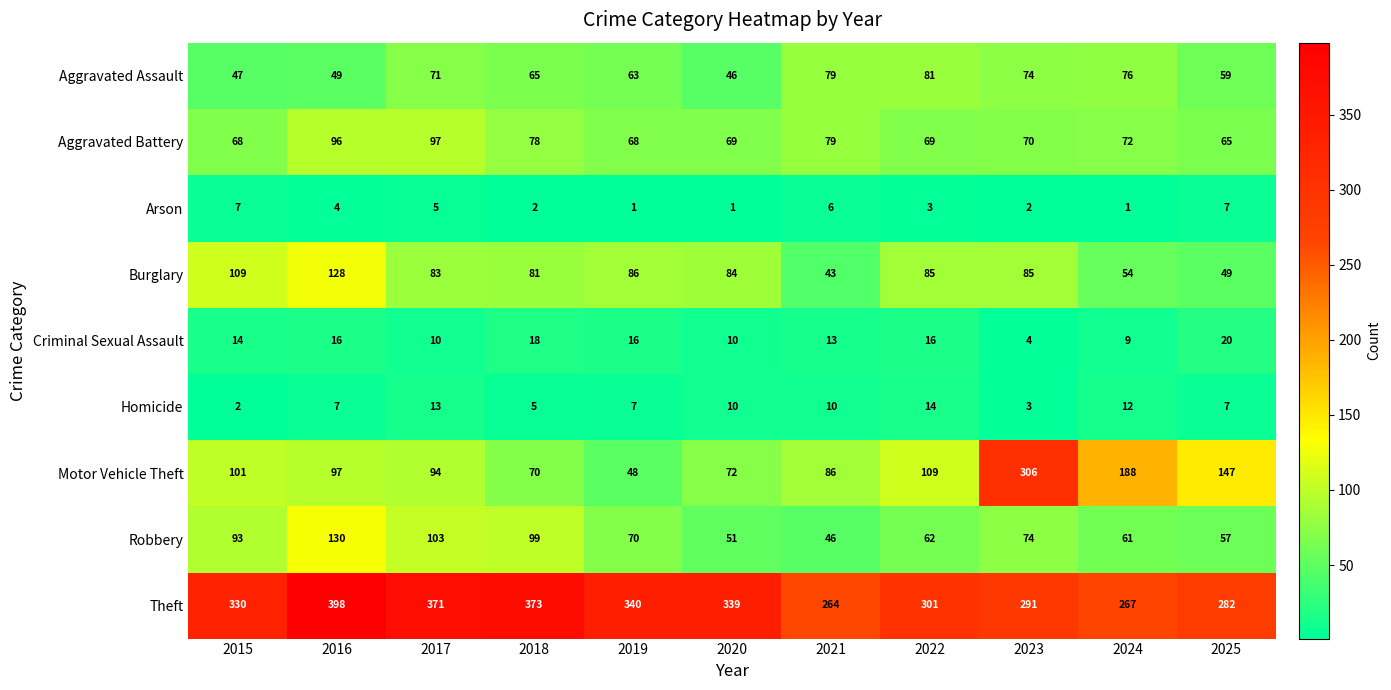

How many categories are shown in the chart?

11